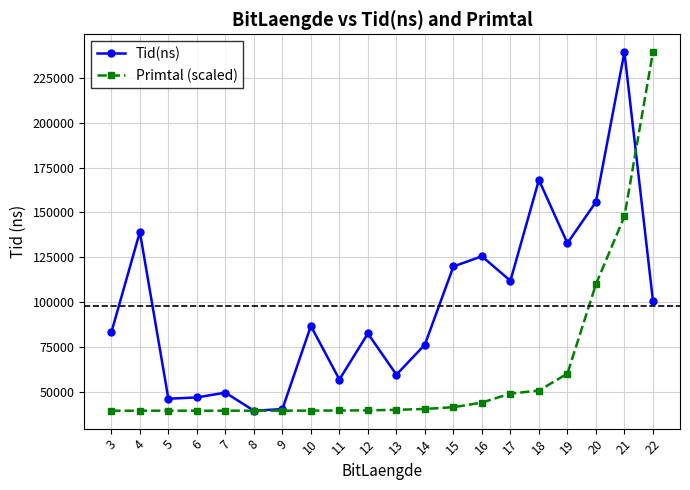

What is the total value across all series at 19?

192782.9